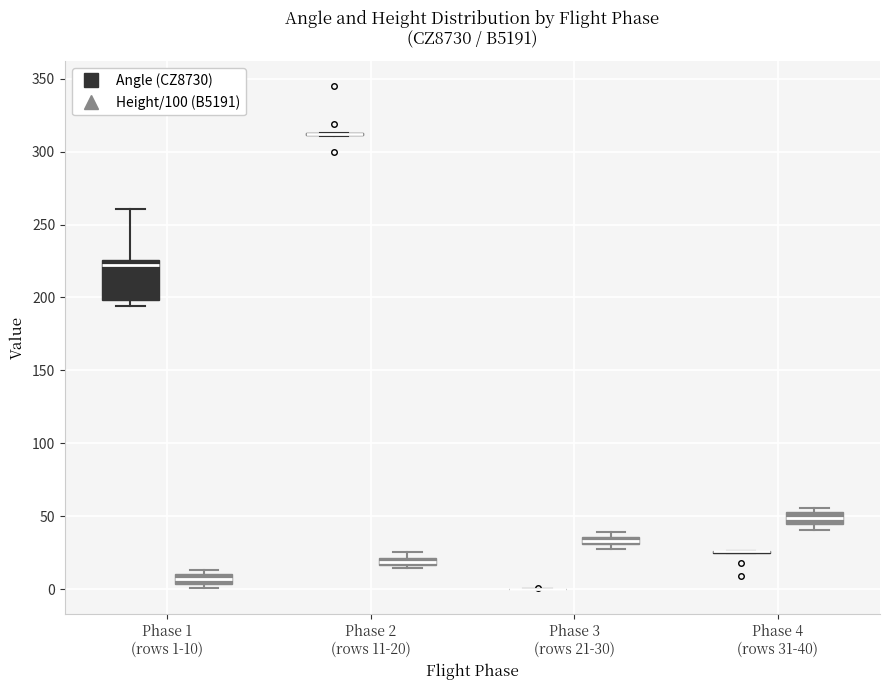

Where is the upper edge of the box for Phase 3 (rows 21-30) (Height/100 (B5191)) on the y-axis? The values are not printed on the chart, so give them approximately, as read against the axis.

35